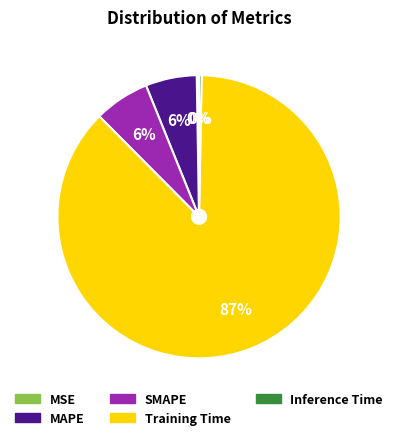

Which has a higher value, Training Time or SMAPE?

Training Time